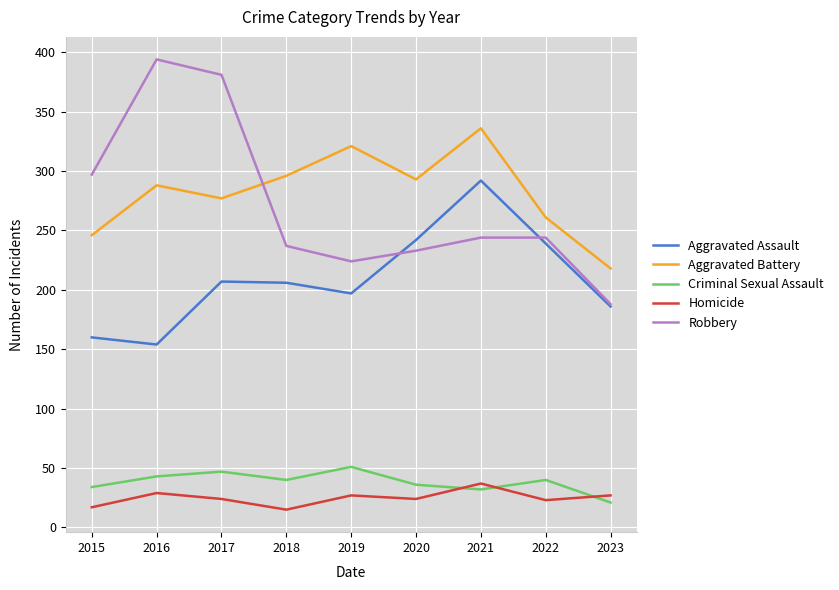

Is it true that Criminal Sexual Assault equals 34 at 2015?

True